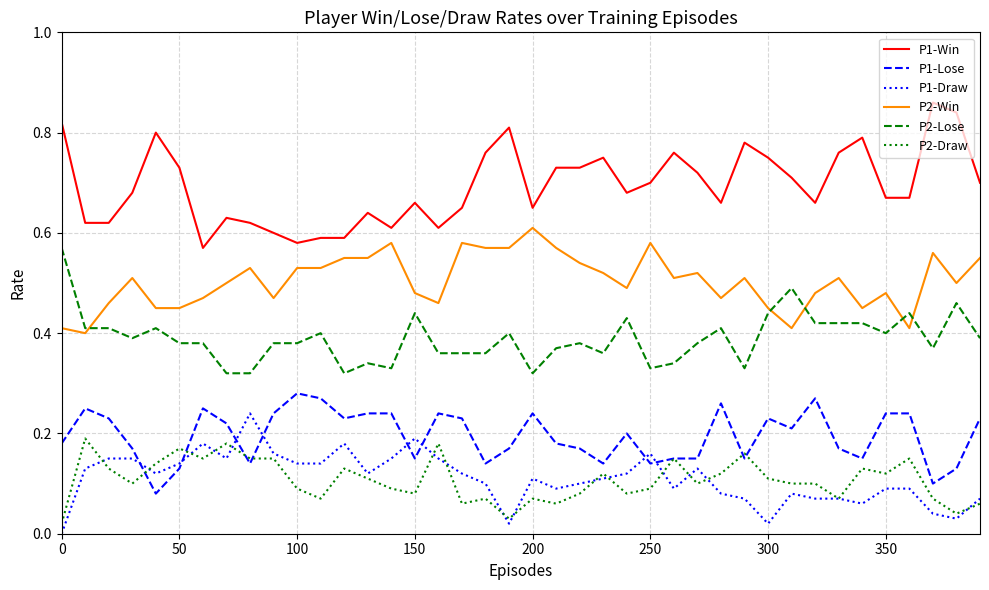

How many P1-Lose values are between 0 and 1?

40